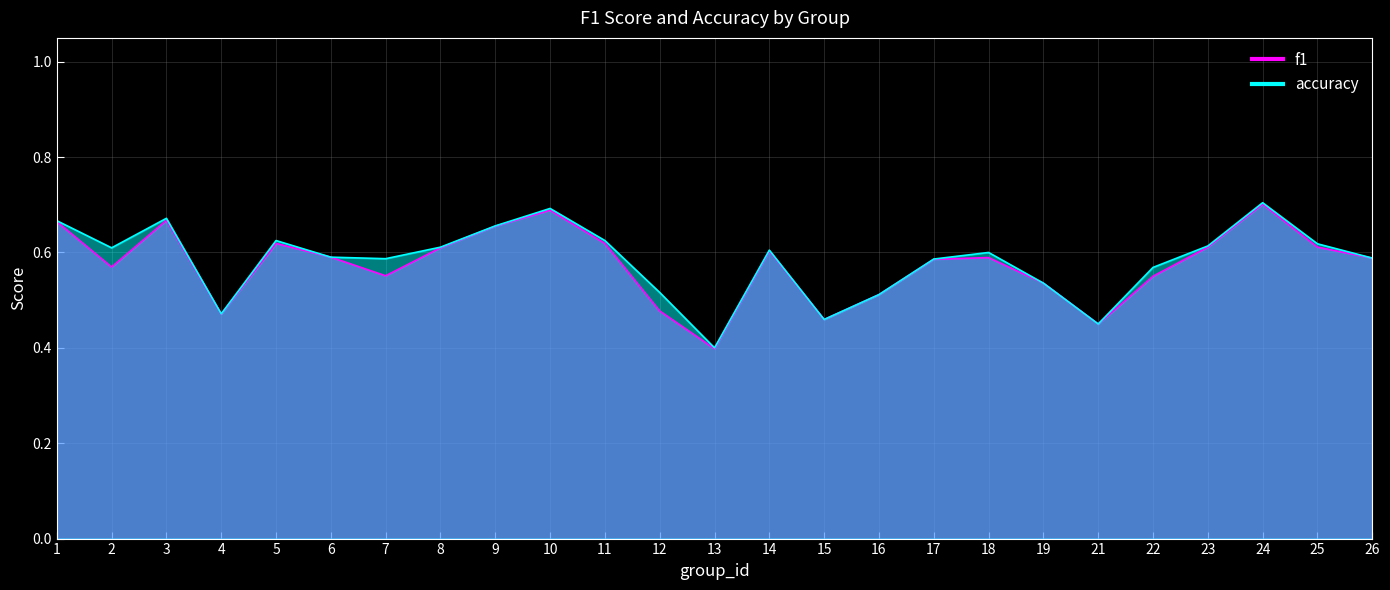

The value of accuracy at 15 is 0.5. True or false?

True